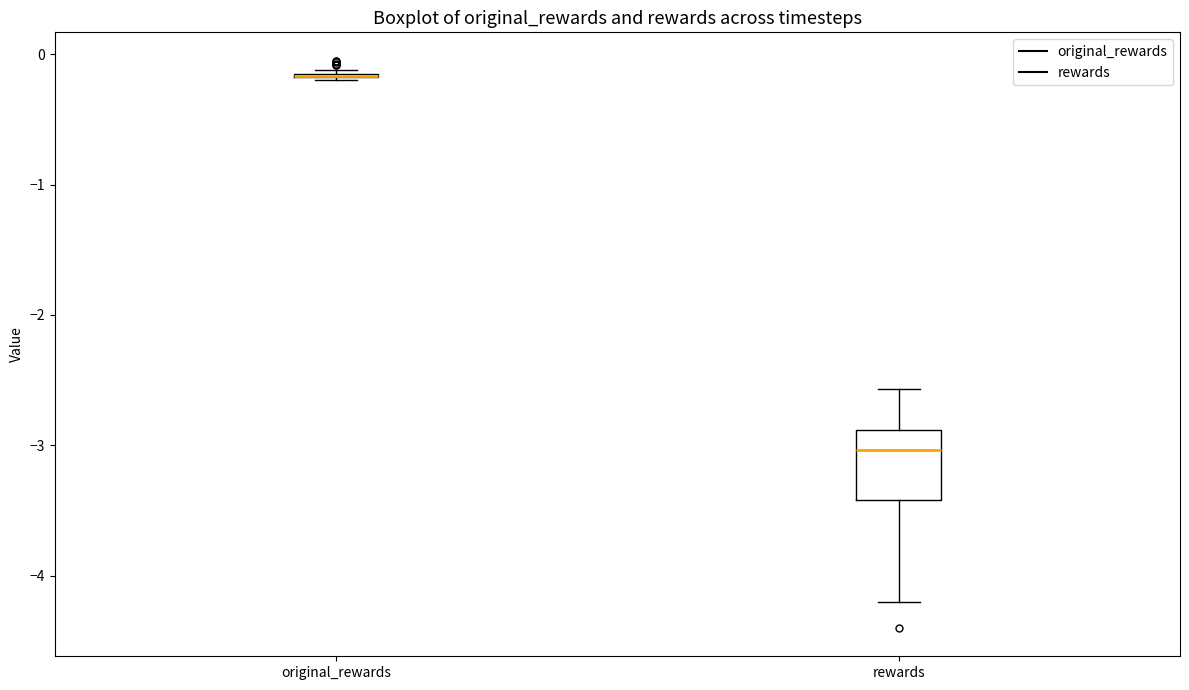

Where does the lower whisker of the box for rewards end on the y-axis? The values are not printed on the chart, so give them approximately, as read against the axis.

-4.2